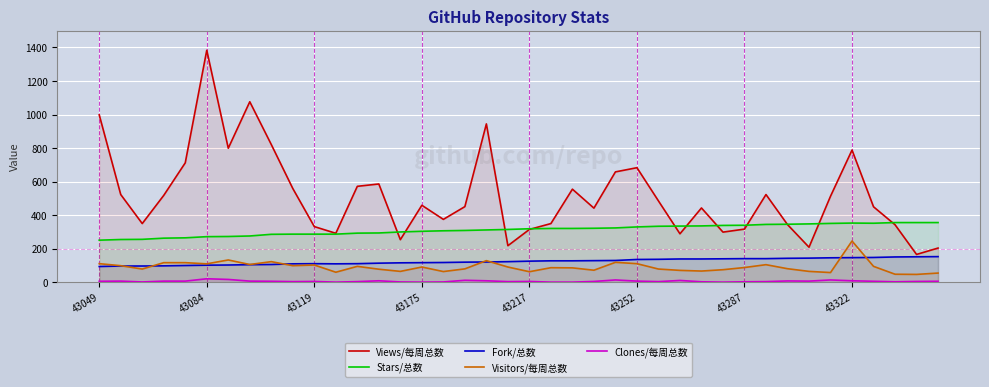

Reading left to right, extract all data points from this chart.

Views/每周总数: 998	523	350	518	712	1383	799	1076	821	559	332	292	572	586	254	459	375	451	944	218	315	350	555	442	658	683	485	289	443	299	317	523	344	209	513	788	450	343	166	204
Stars/总数: 251	255	256	263	265	272	273	276	286	287	287	287	293	294	300	304	307	309	312	315	319	321	321	322	324	330	334	335	336	339	340	345	346	348	351	353	352	356	356	356
Fork/总数: 94	97	97	98	100	102	103	105	106	110	111	110	111	114	116	117	118	120	121	123	126	128	128	129	130	136	137	139	139	140	141	141	143	144	146	147	148	151	152	153
Visitors/每周总数: 111	99	79	117	117	110	133	106	123	99	103	60	95	78	65	91	64	80	129	91	63	87	86	72	119	111	79	71	67	75	88	105	81	65	58	246	95	48	47	55
Clones/每周总数: 6	7	2	7	7	21	17	7	6	4	5	1	4	9	2	1	2	12	9	4	5	1	1	5	14	7	4	11	3	1	3	4	8	7	14	9	6	3	5	6